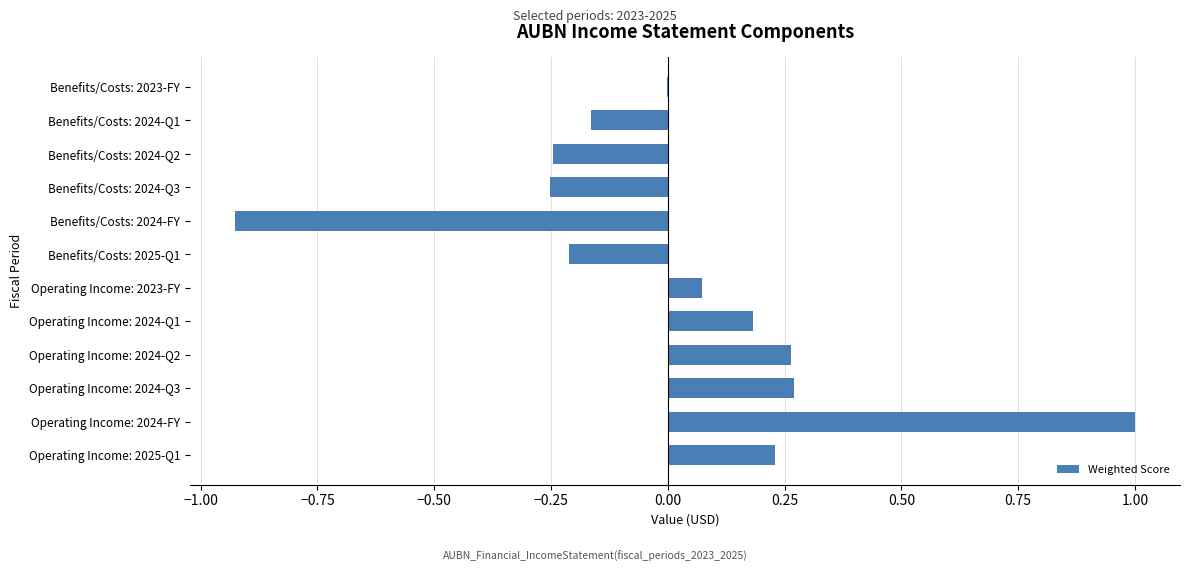

Which has a higher value, Operating Income: 2023-FY or Benefits/Costs: 2025-Q1?

Operating Income: 2023-FY